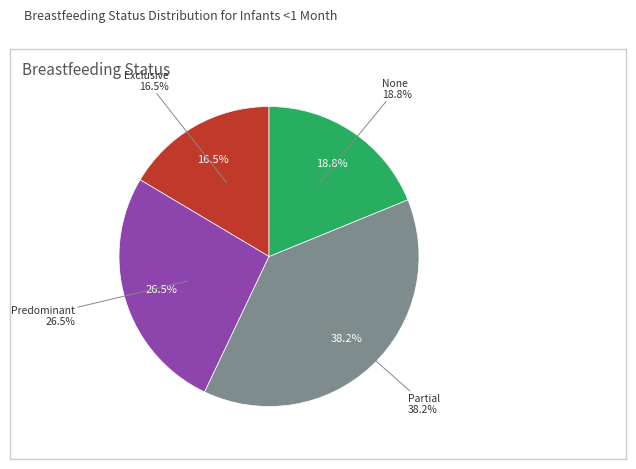

What is the largest slice in the pie chart?

Partial